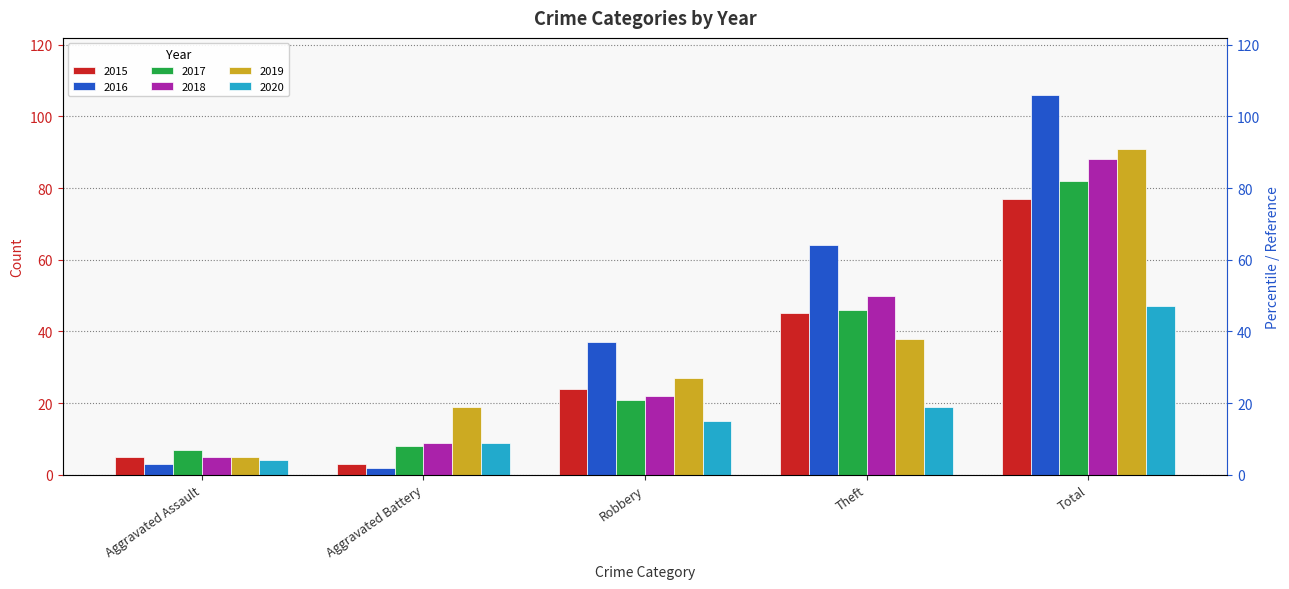

Reading left to right, list all the values displayed in this chart.

2015: Aggravated Assault=5	Aggravated Battery=3	Robbery=24	Theft=45	Total=77
2016: Aggravated Assault=3	Aggravated Battery=2	Robbery=37	Theft=64	Total=106
2017: Aggravated Assault=7	Aggravated Battery=8	Robbery=21	Theft=46	Total=82
2018: Aggravated Assault=5	Aggravated Battery=9	Robbery=22	Theft=50	Total=88
2019: Aggravated Assault=5	Aggravated Battery=19	Robbery=27	Theft=38	Total=91
2020: Aggravated Assault=4	Aggravated Battery=9	Robbery=15	Theft=19	Total=47